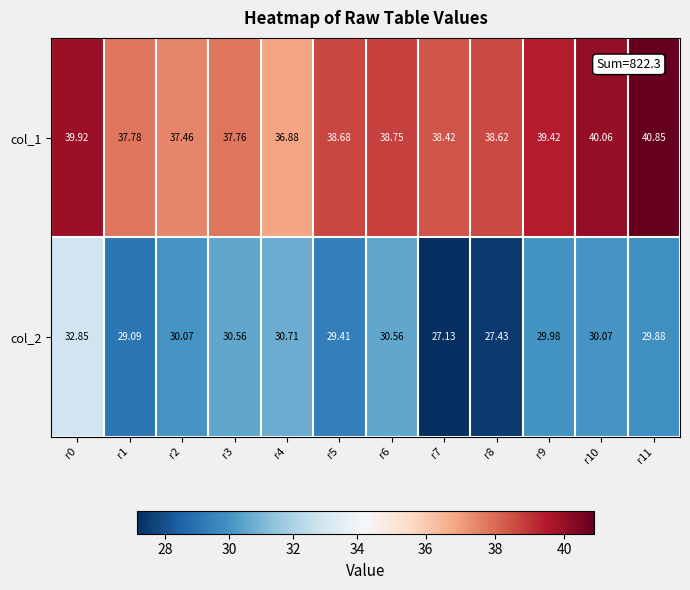

Is the value of col_2 at r0 greater than the value of col_1 at r3?

No